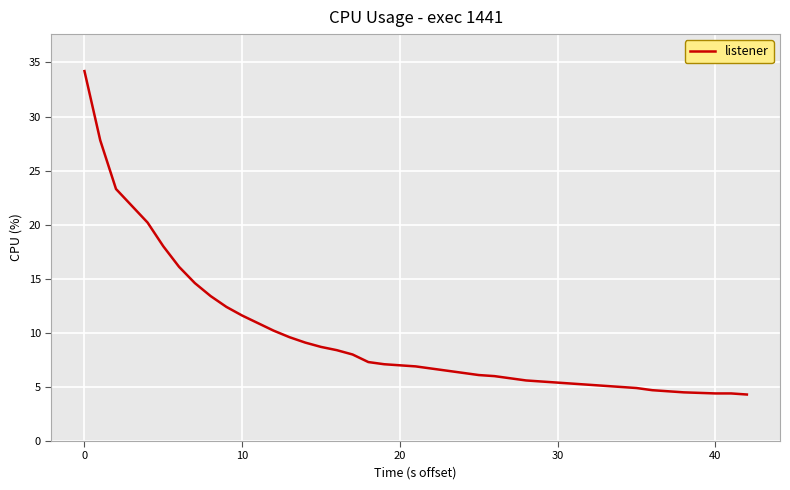

What is the difference between the maximum and minimum values?

29.9